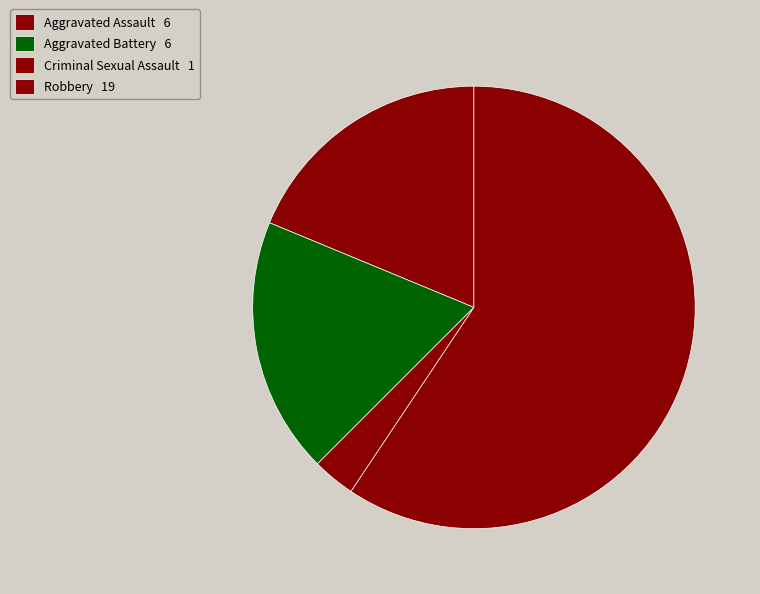

Count the number of slices in the pie.

4